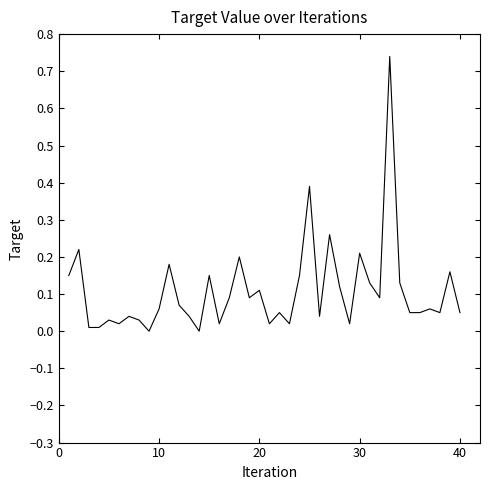

Does the chart display data point markers on the line(s)?

No